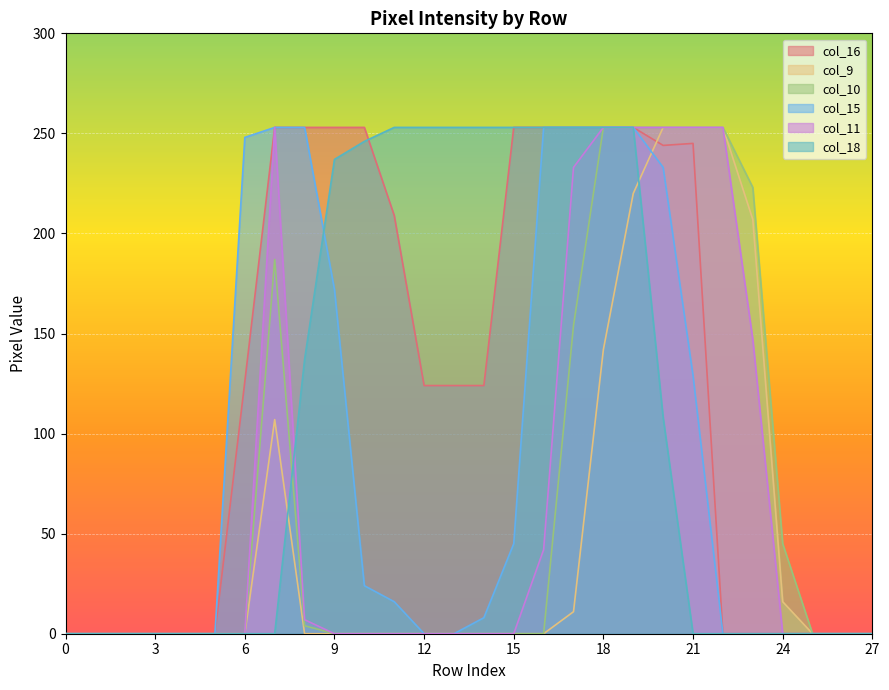

At which category is the sum across all series the highest?

19